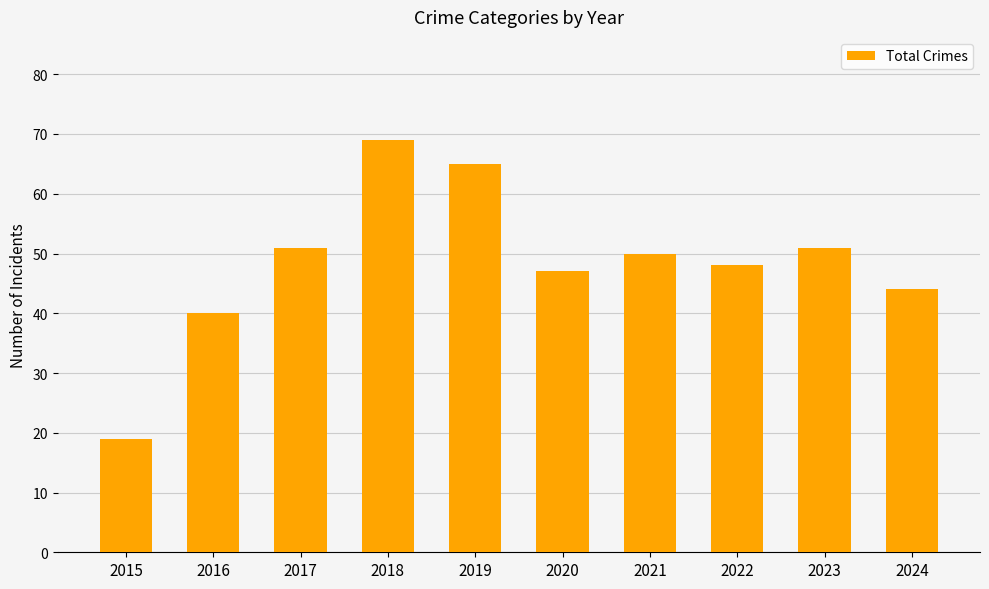

How many series are shown in this chart?

1